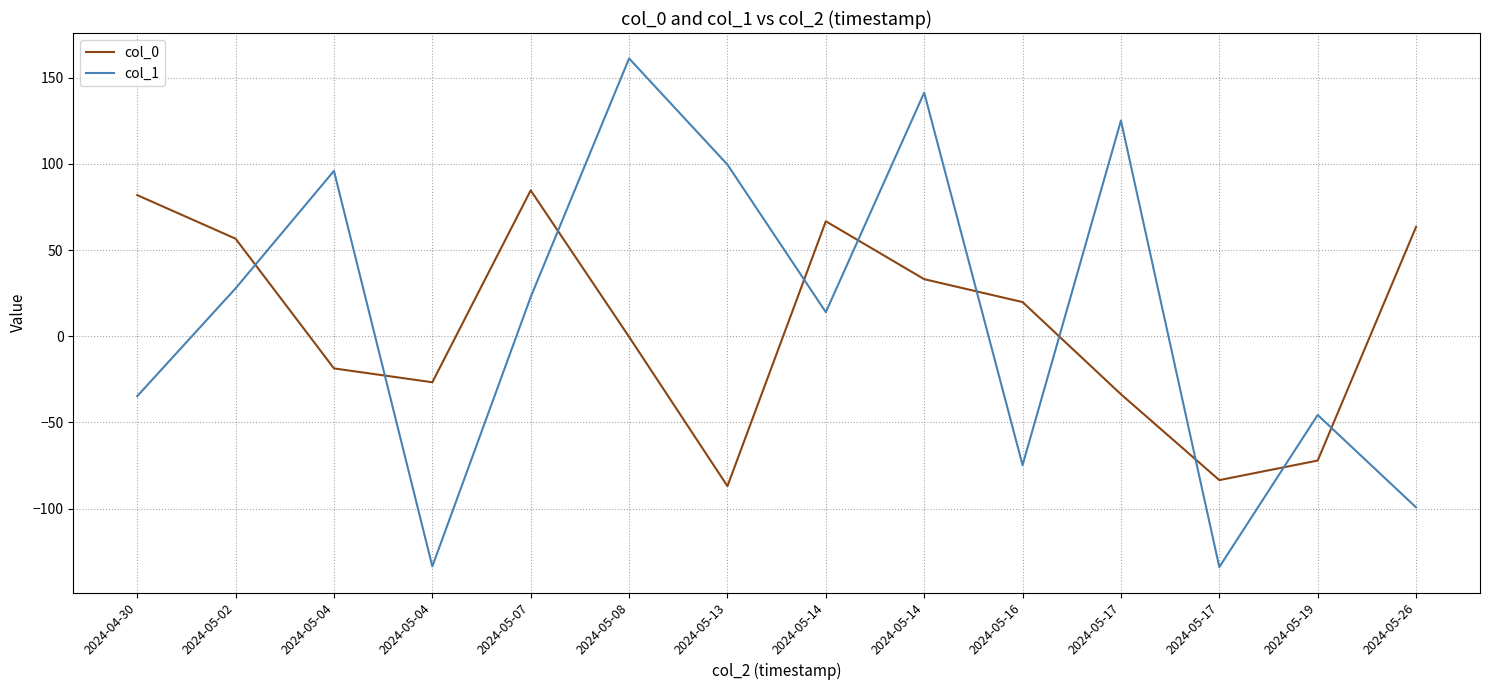

What are all the series names shown in the legend?

col_0, col_1